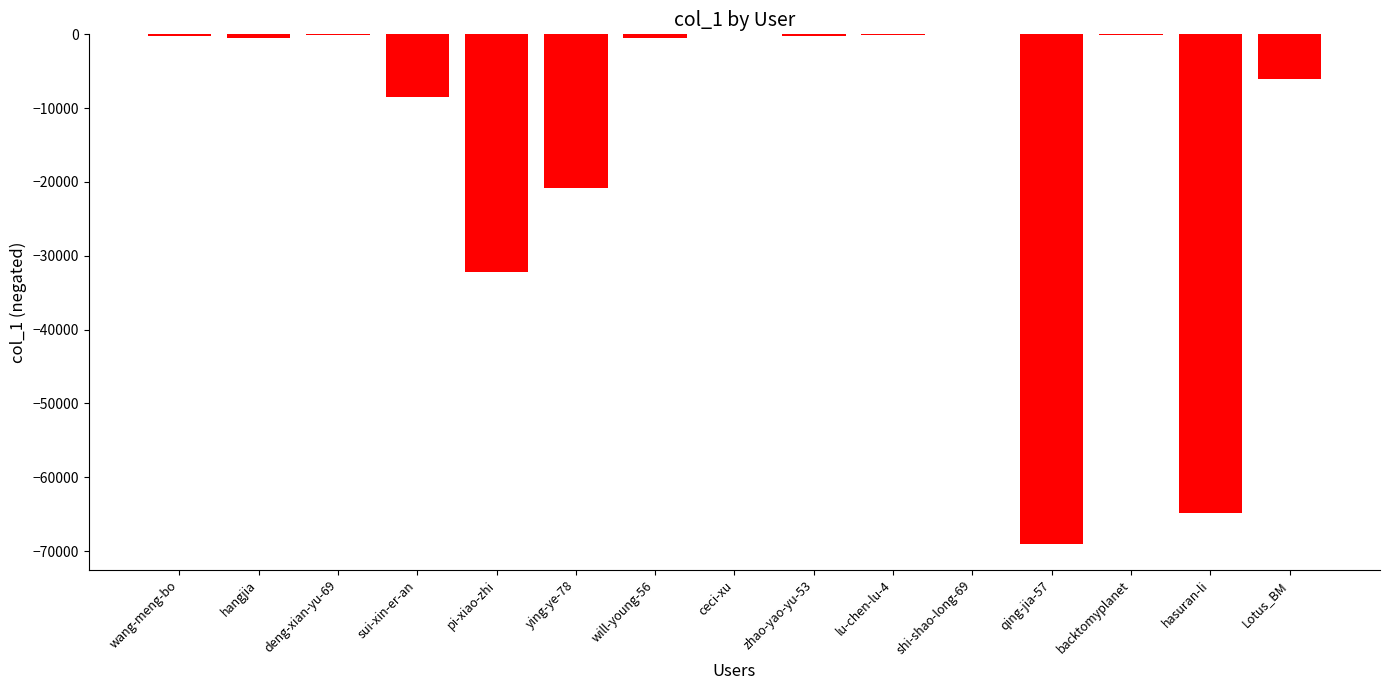

How many categories are shown in the chart?

15